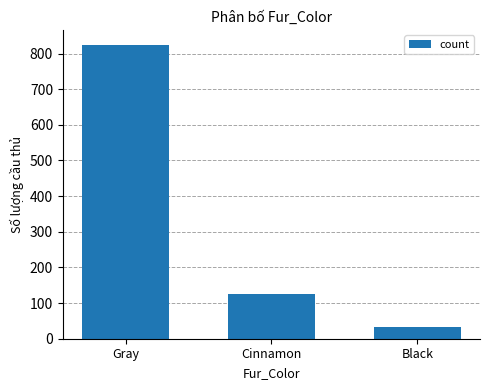

Reading left to right, extract all data points from this chart.

Gray=825	Cinnamon=126	Black=34